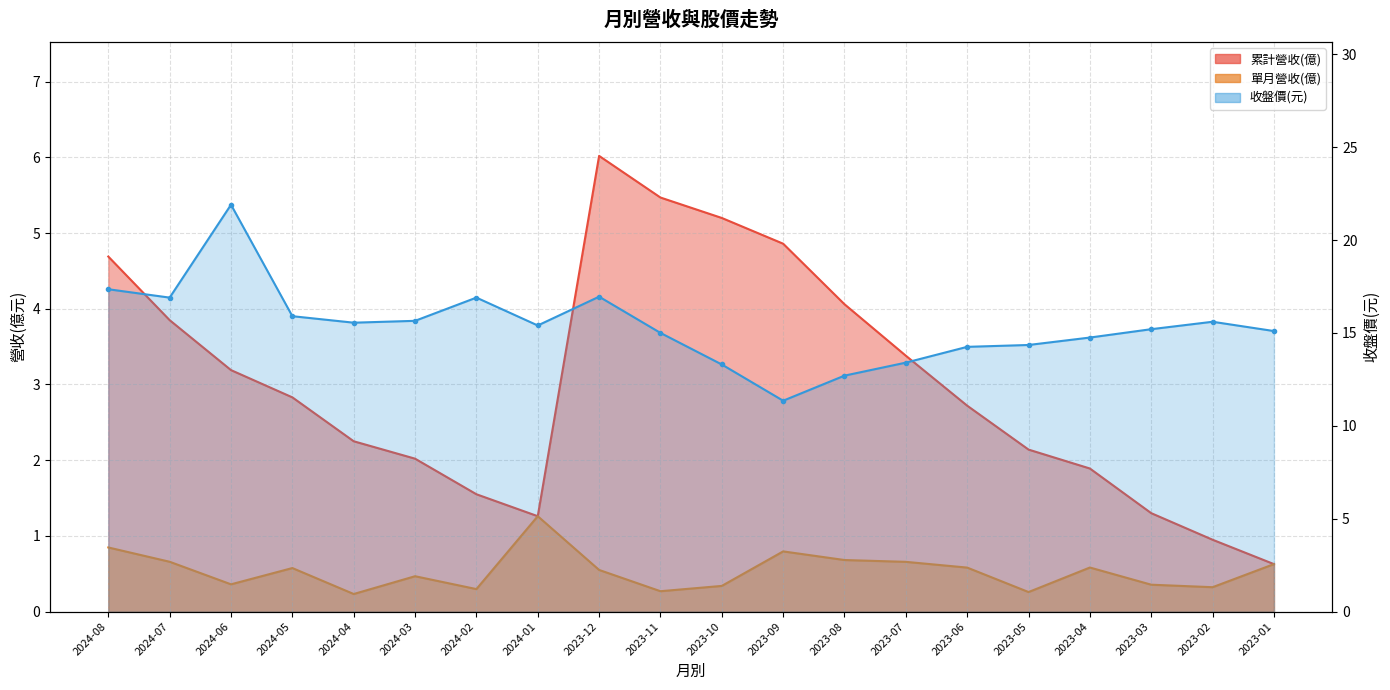

What is the minimum value shown in the chart?

0.2